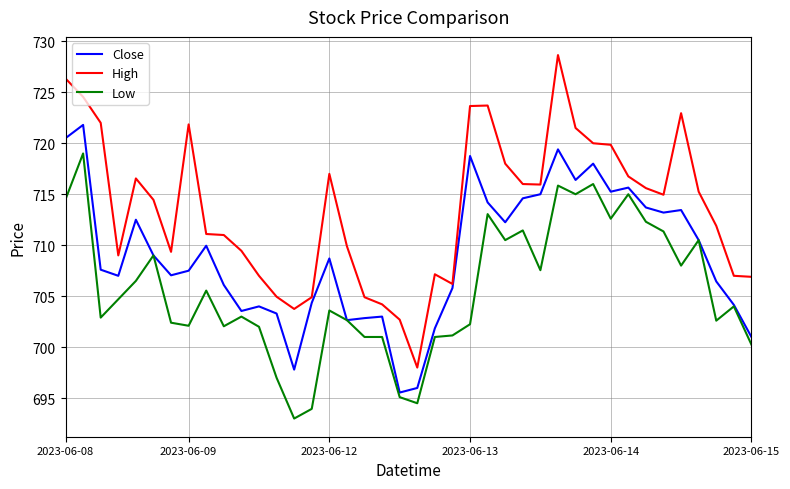

Which series has the largest total across all categories?

High